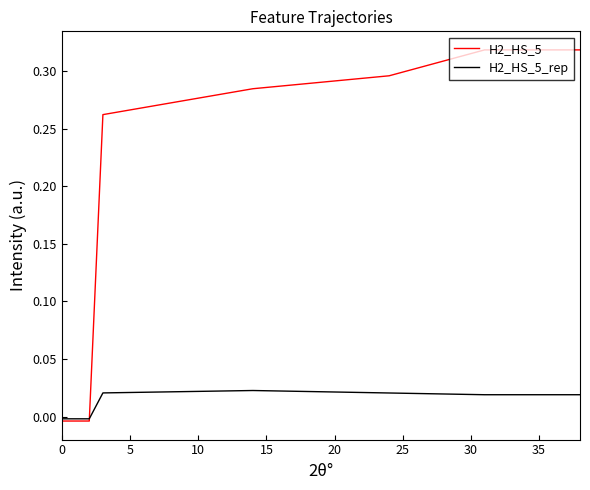

Rank the series by their maximum value, from lowest to highest.

H2_HS_5_rep, H2_HS_5